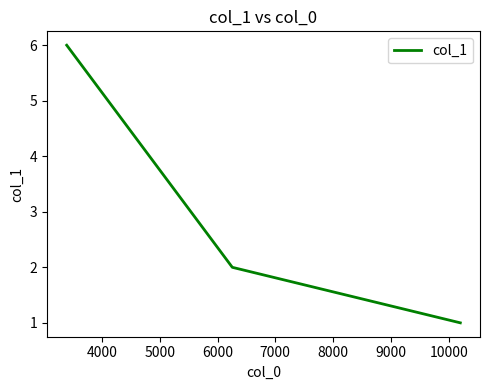

What is the difference between the maximum and minimum values?

5